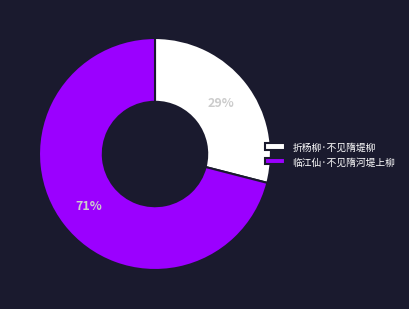

To the nearest percent, what is the difference between the 折杨柳·不见隋堤柳 and 临江仙·不见隋河堤上柳 slice percentages?

42%